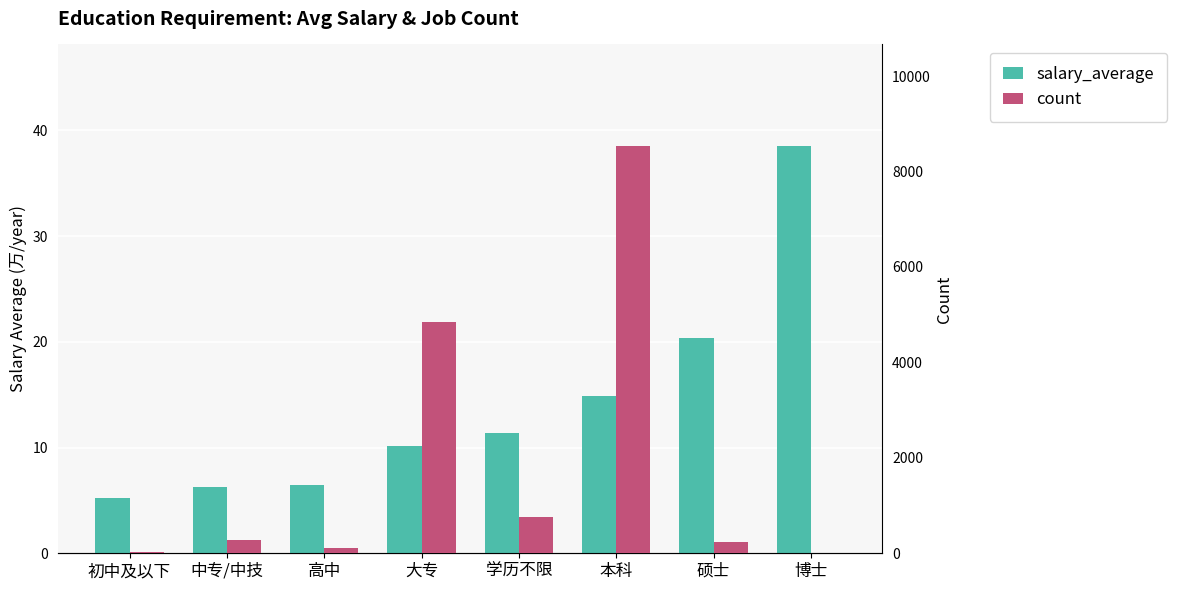

What is the total value across all series at 初中及以下?

22.2